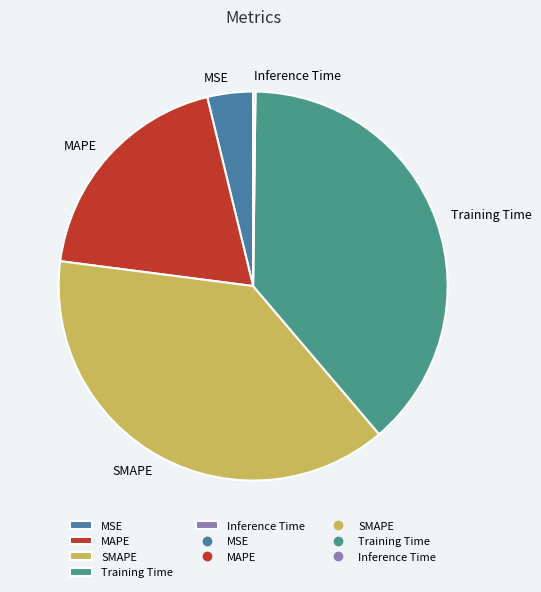

What is the ratio of the value at MAPE to the value at Training Time?

0.5